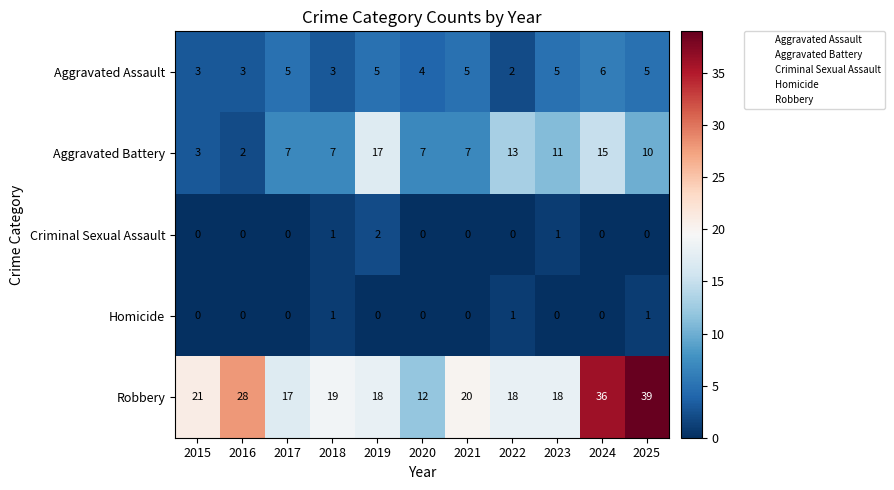

What is the average value of the Aggravated Assault series?

4